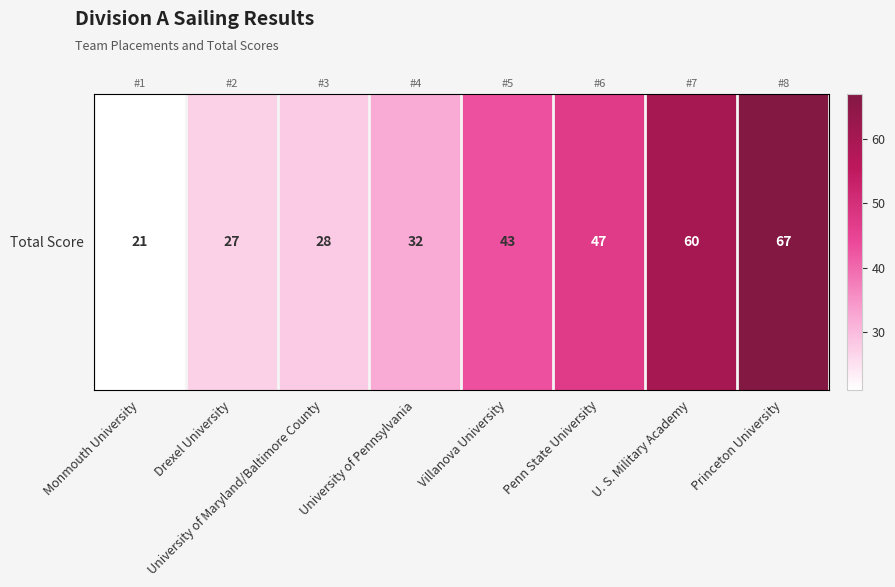

List the labels in order of value, smallest first.

Monmouth University, Drexel University, University of Maryland/Baltimore County, University of Pennsylvania, Villanova University, Penn State University, U. S. Military Academy, Princeton University